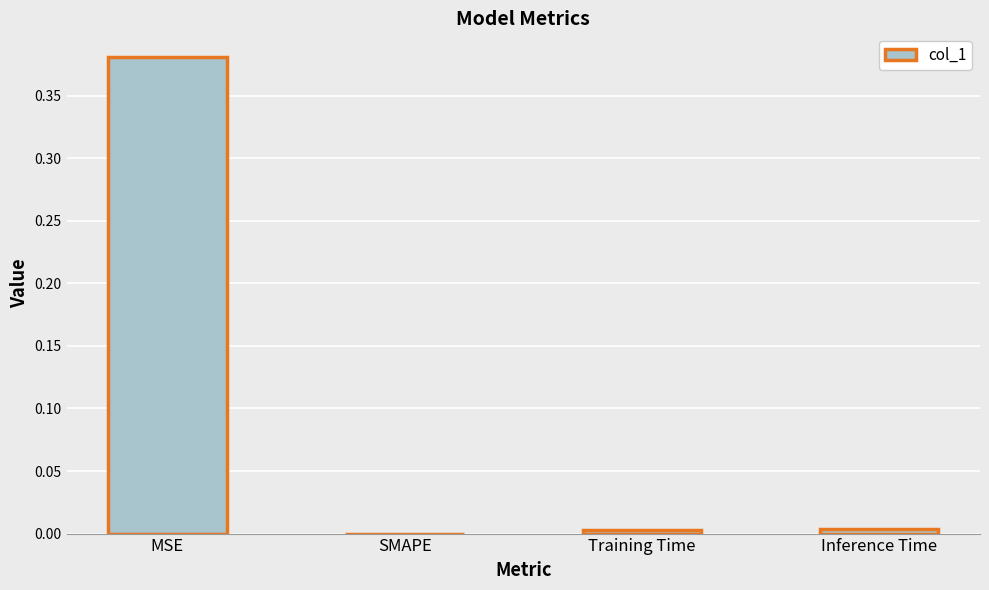

Which label corresponds to the largest value in the chart?

MSE